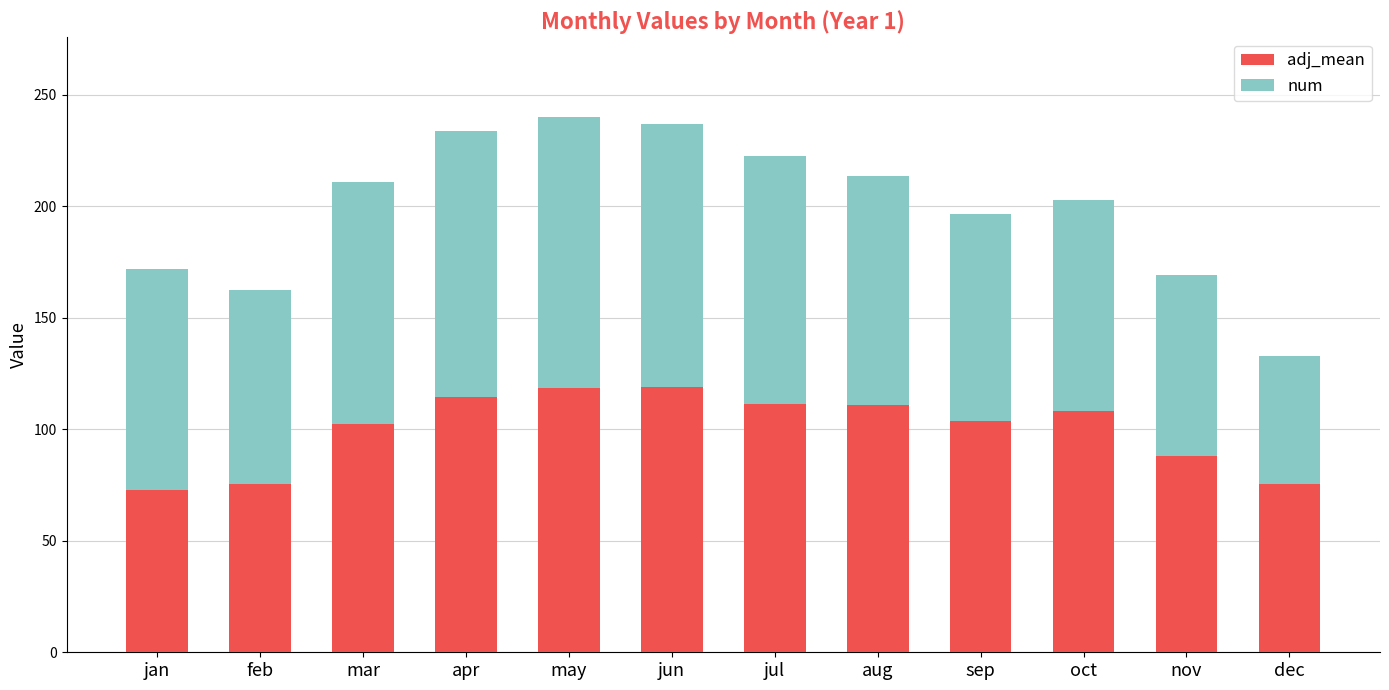

Is it true that adj_mean equals 171.7 at sep?

False